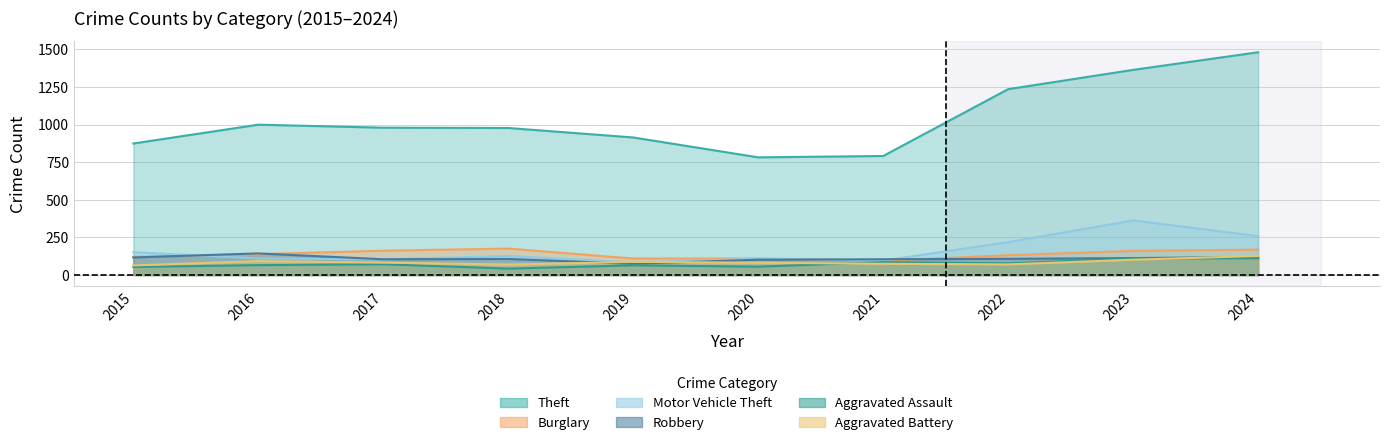

Which series has the largest range (max minus min)?

Theft